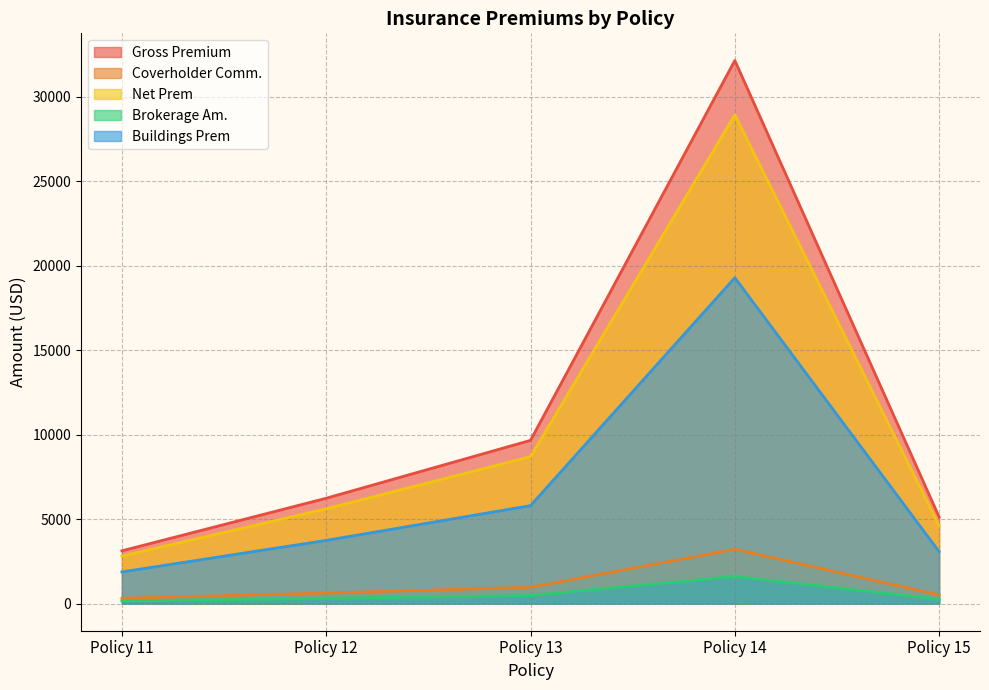

Rank the series by their maximum value, from lowest to highest.

Brokerage Am., Coverholder Comm., Buildings Prem, Net Prem, Gross Premium